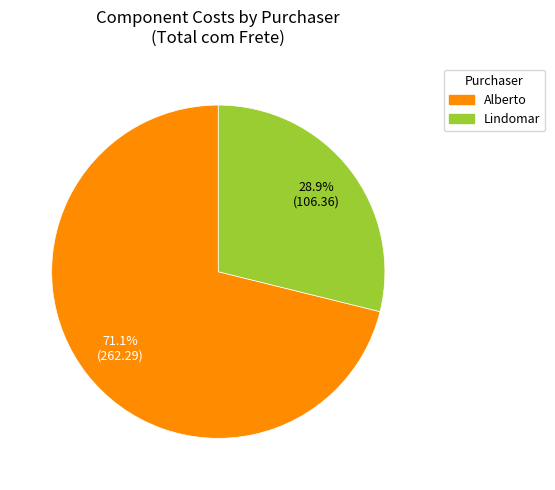

Rank the categories by value from highest to lowest.

Alberto, Lindomar